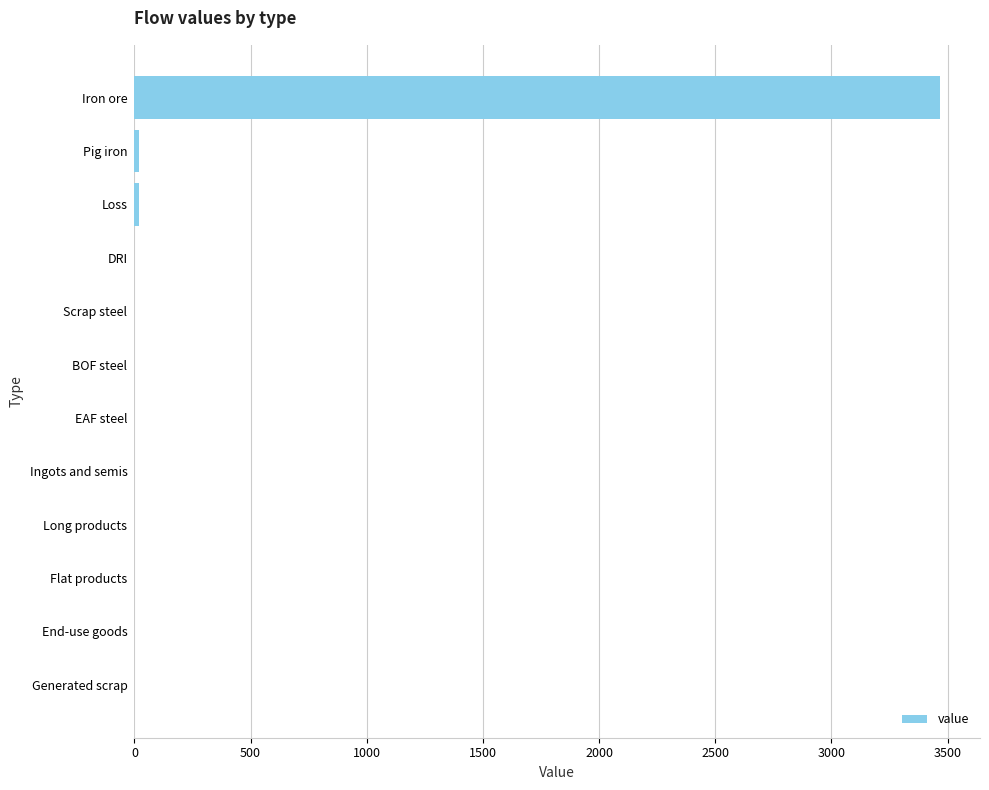

How many distinct data groups are displayed?

1